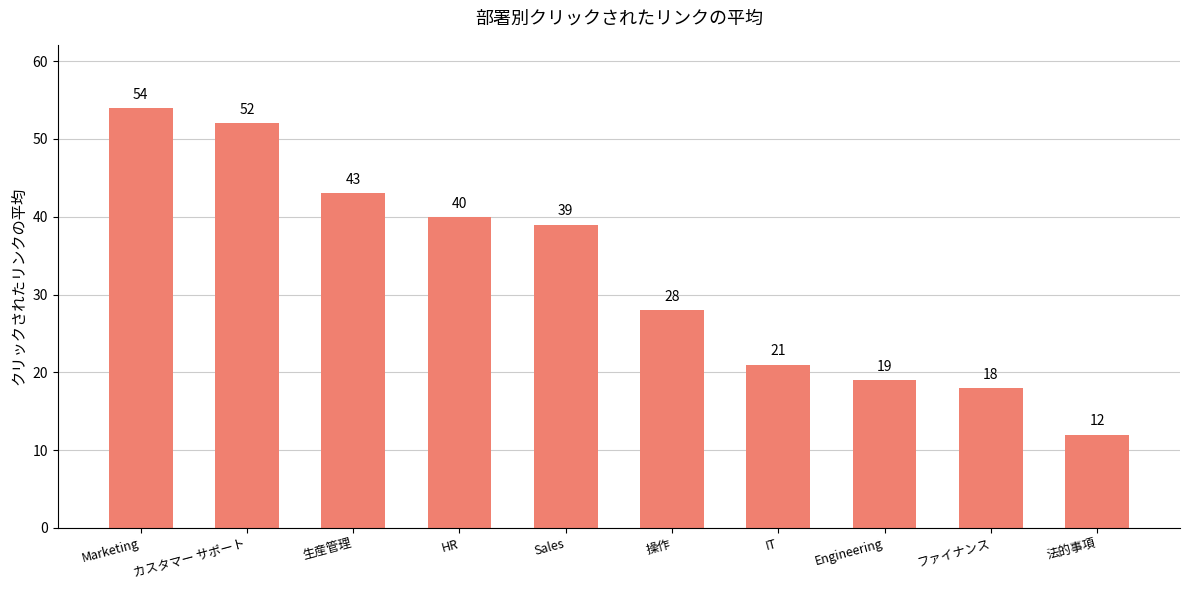

Which category has the highest value across all series?

Marketing